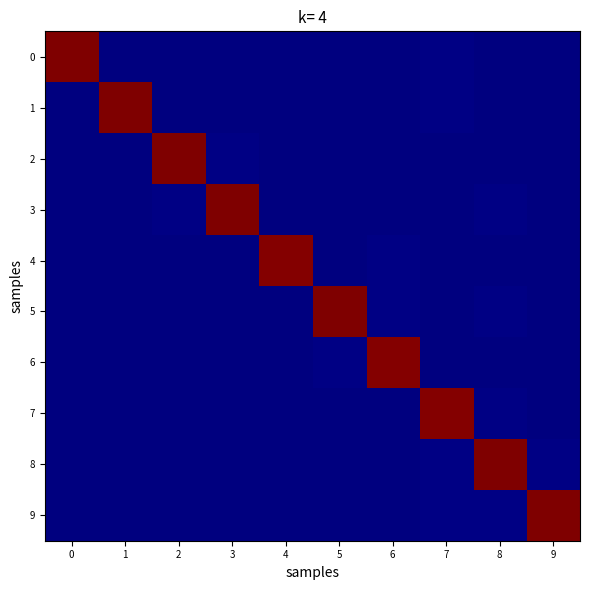

What is the total value across all series at 2?

1602